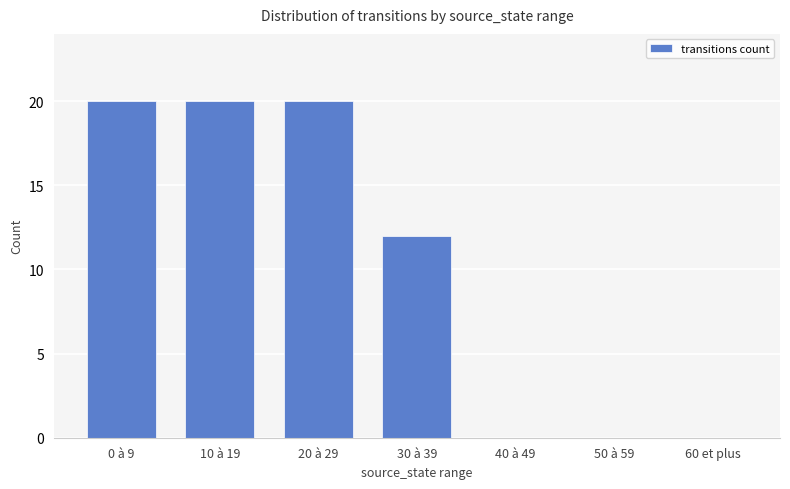

True or false: the data shows -10 at 50 à 59.

False